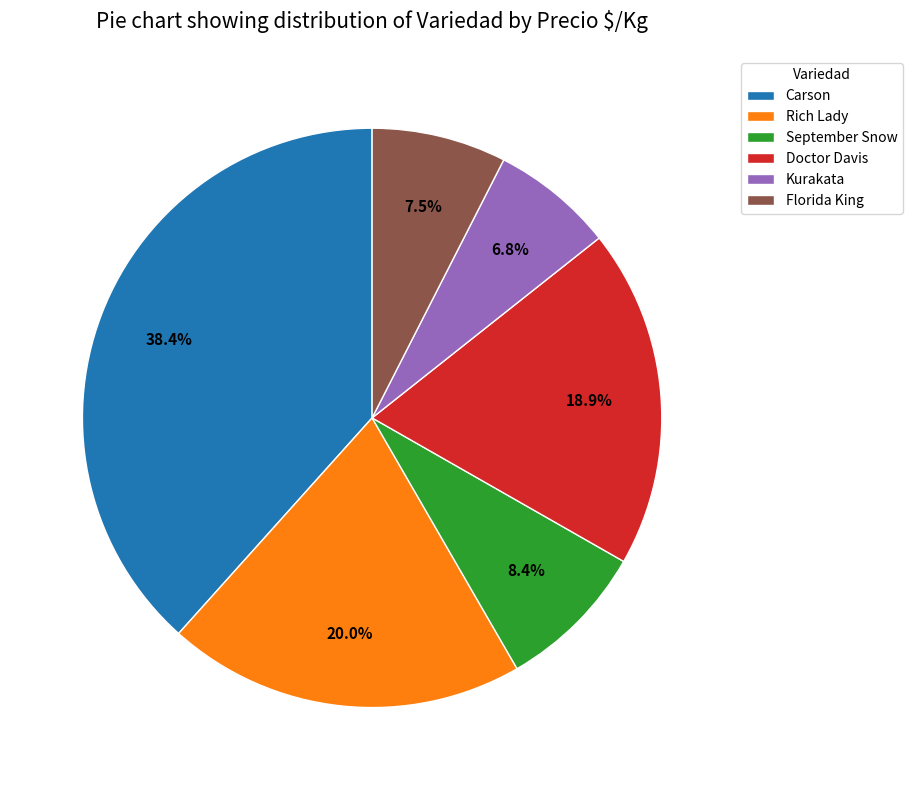

To the nearest percent, what is the average slice percentage?

17%